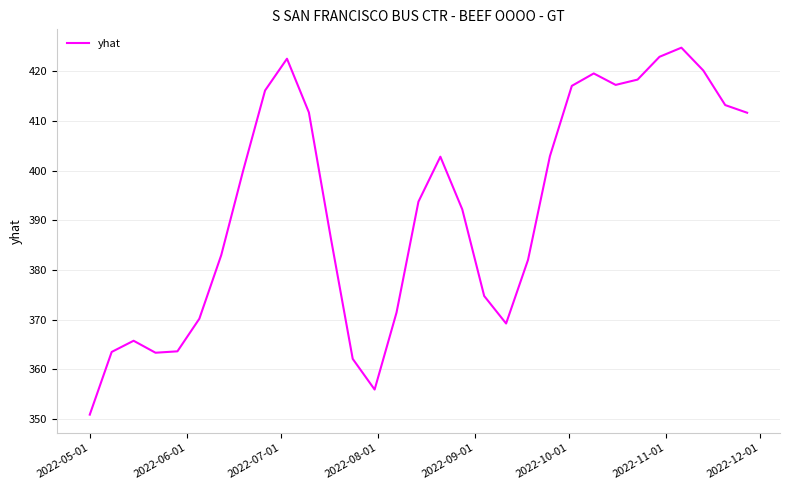

What is the smallest value displayed?

350.9